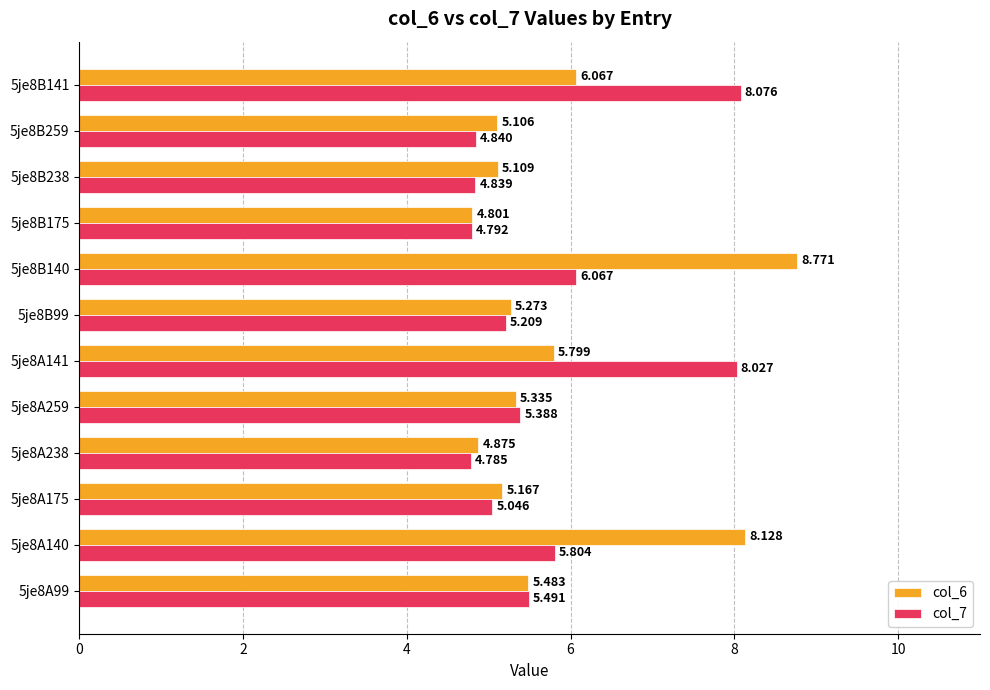

Count the number of categories in the chart.

12